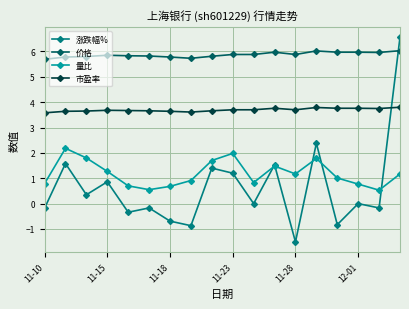

What is the difference between the second highest and second lowest values in the 价格 series?

0.3